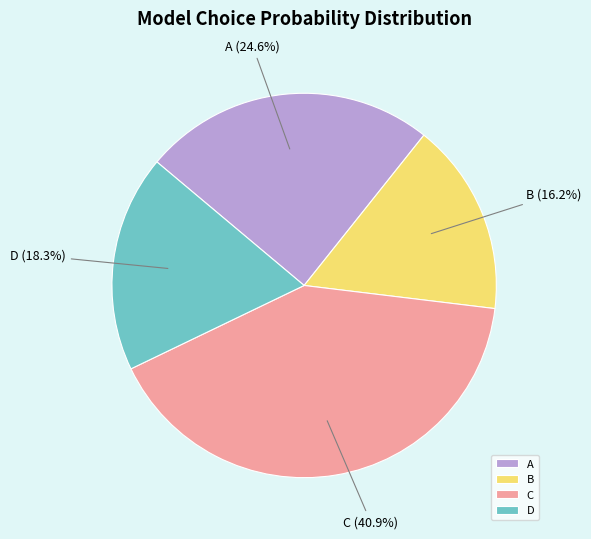

What is the total percentage of A and B?

40.8%